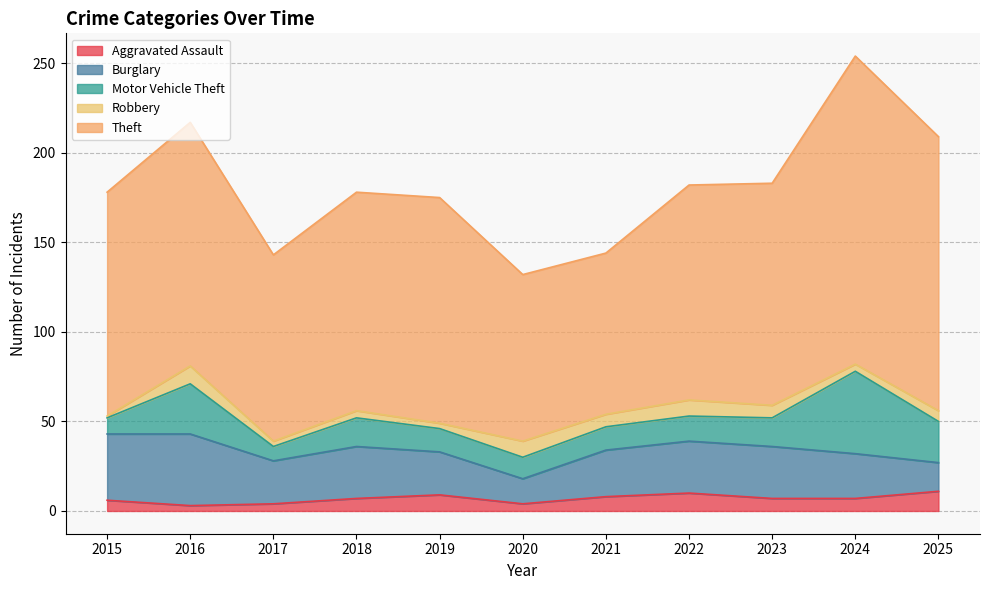

At which label does Aggravated Assault first exceed 7?

2019